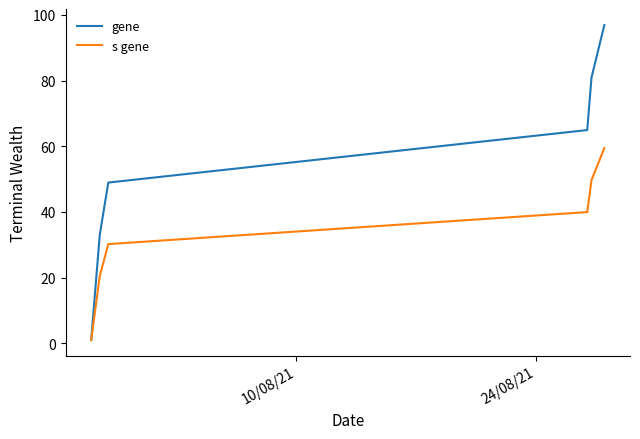

What is the highest value of the gene series?

97.0